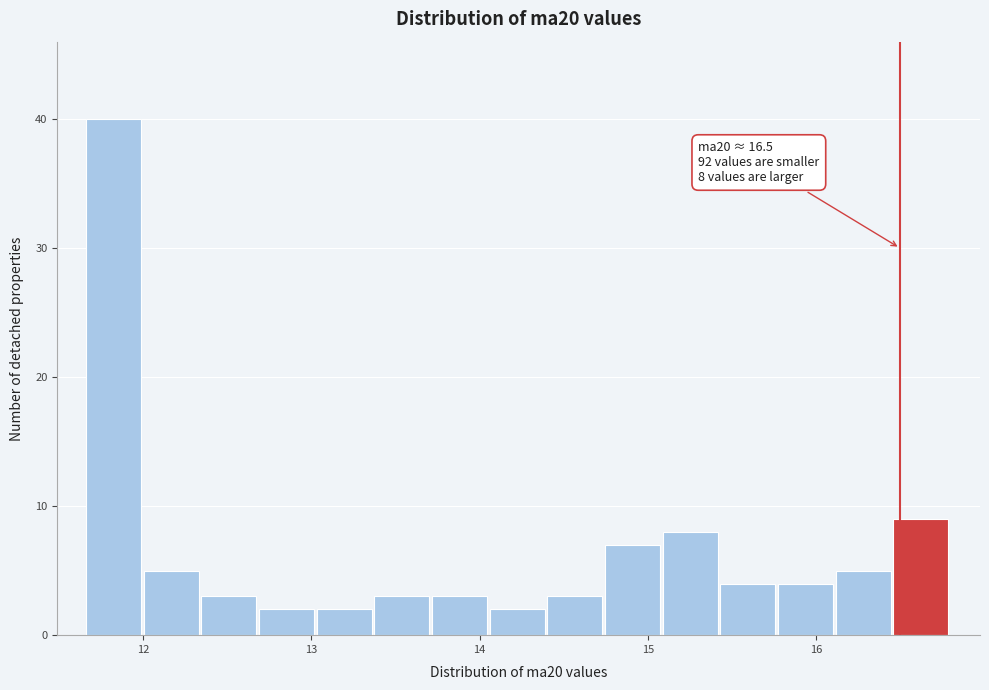

Read against the x-axis, roughly where is the centre of the tallest bar?

11.8